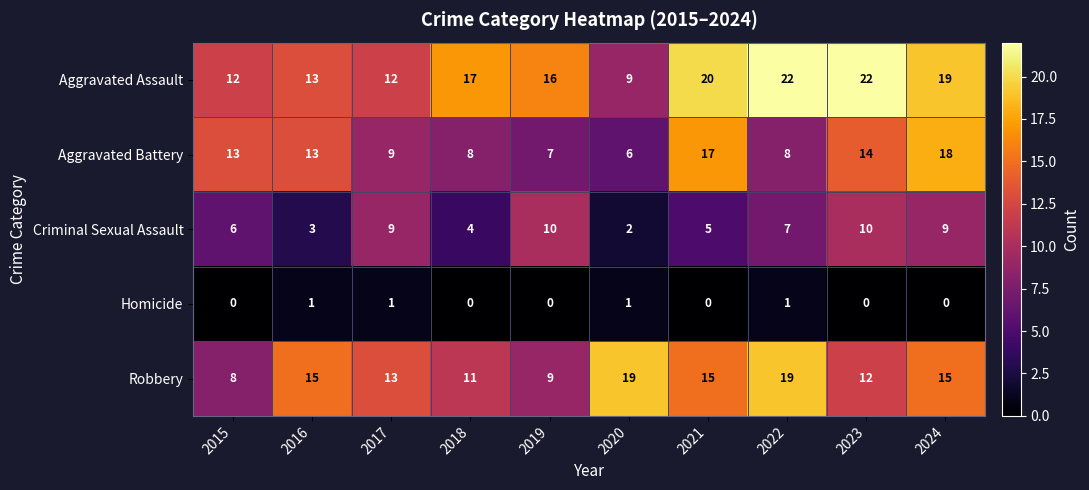

Is the value of Robbery at 2024 greater than the value of Aggravated Assault at 2019?

No